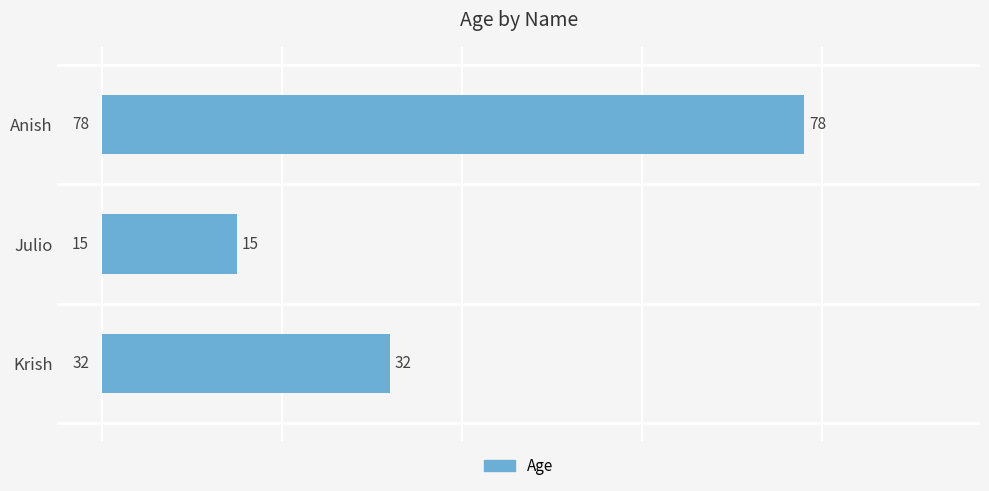

Reading bottom to top, list all the values displayed in this chart.

Krish=32	Julio=15	Anish=78